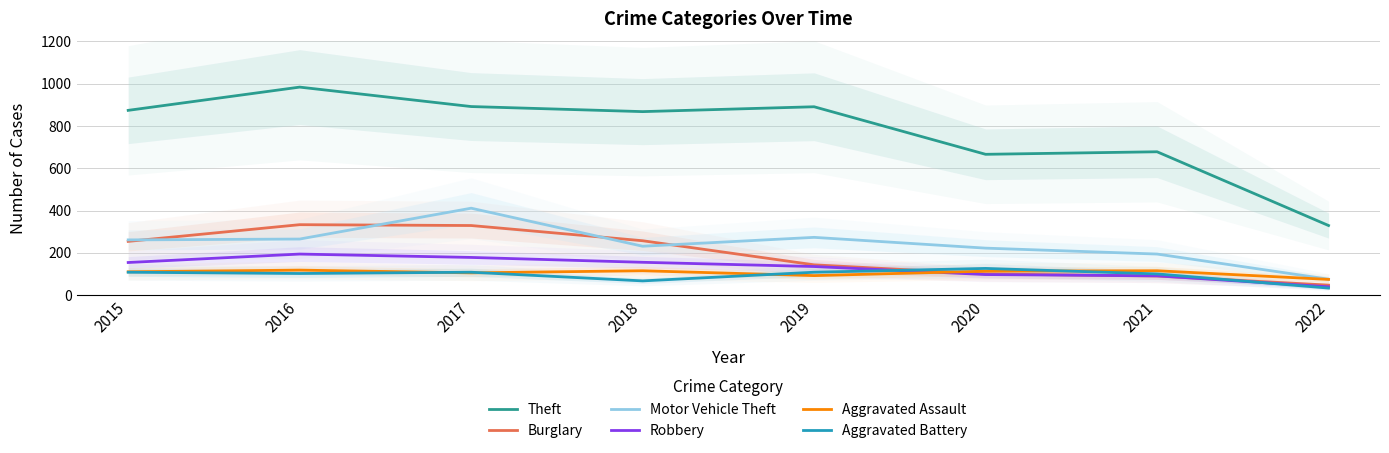

The Aggravated Battery series shows 33 at 2022. True or false?

True